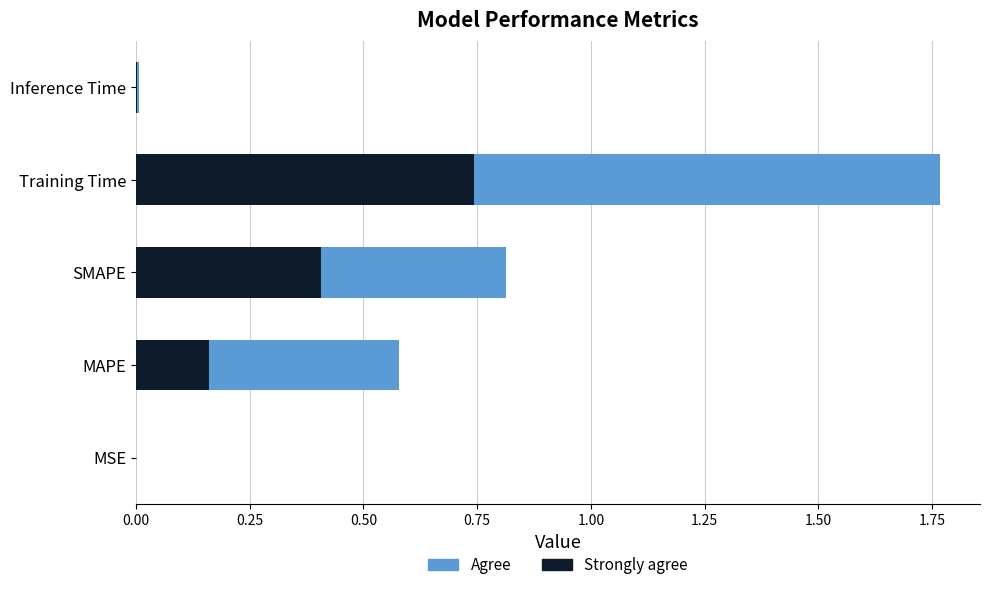

Is it true that Strongly agree equals 0.0 at MSE?

True